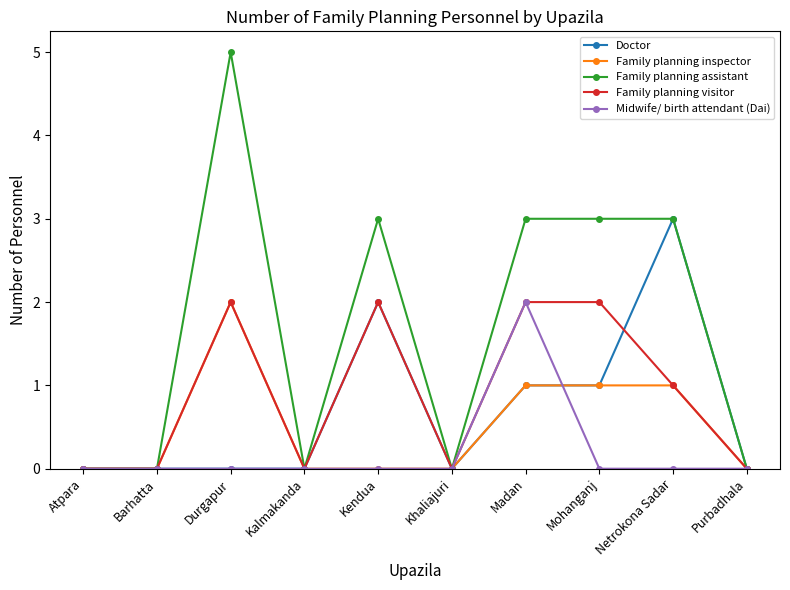

Reading left to right, what are all the values shown in this chart?

Doctor: 0	0	0	0	2	0	1	1	3	0
Family planning inspector: 0	0	2	0	0	0	1	1	1	0
Family planning assistant: 0	0	5	0	3	0	3	3	3	0
Family planning visitor: 0	0	2	0	2	0	2	2	1	0
Midwife/ birth attendant (Dai): 0	0	0	0	0	0	2	0	0	0